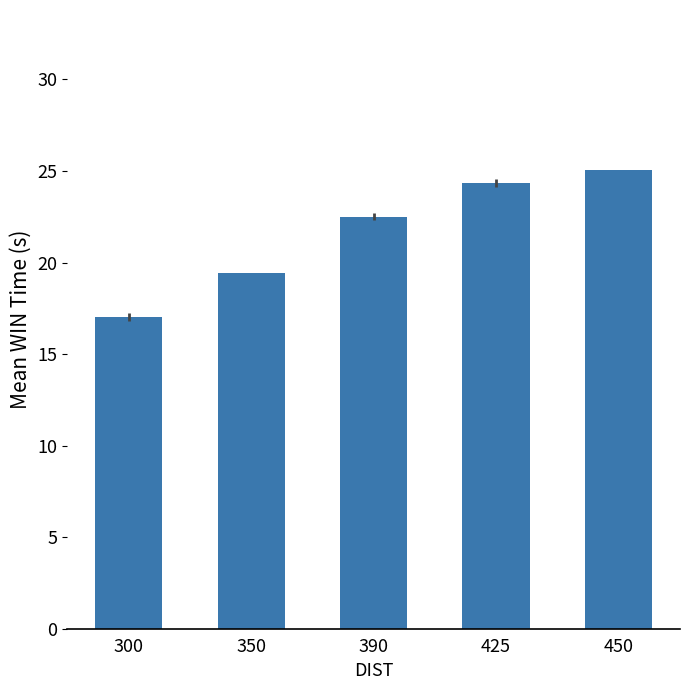

What is the maximum value shown in the chart?

25.0